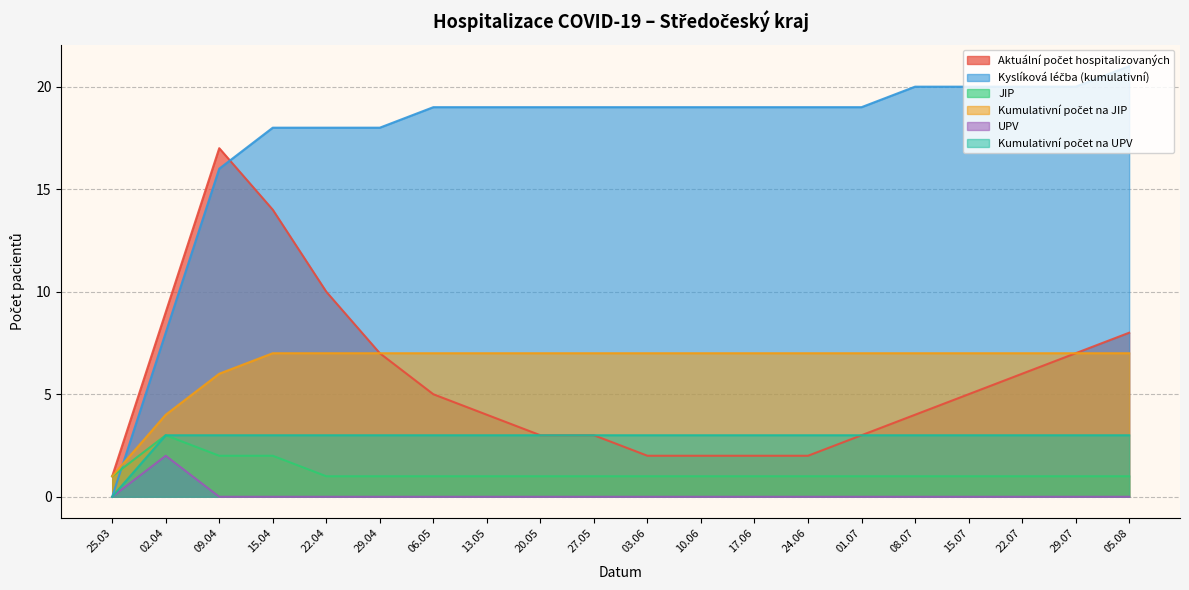

Count the Kumulativní počet na UPV values in the range 3 to 4.

19